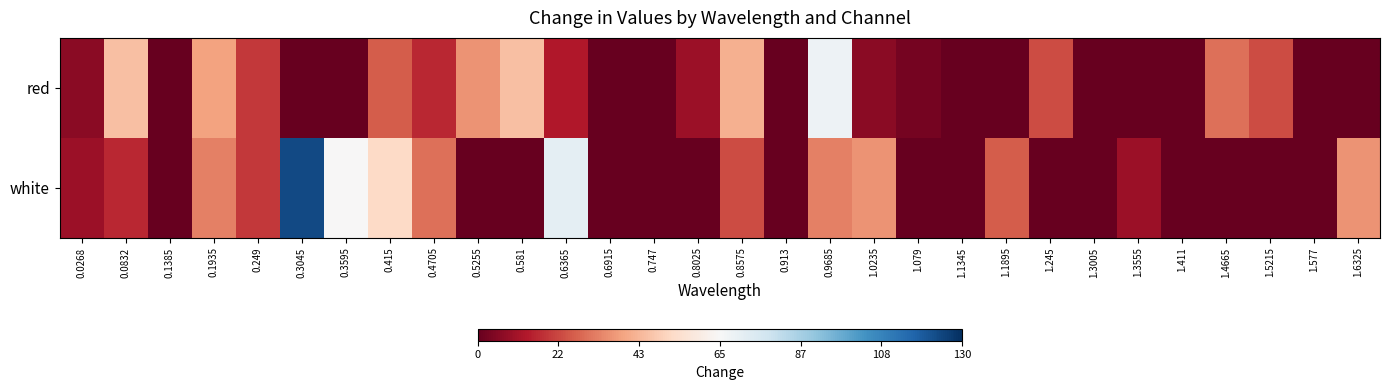

At which category does the chart reach its peak across all series?

0.3045